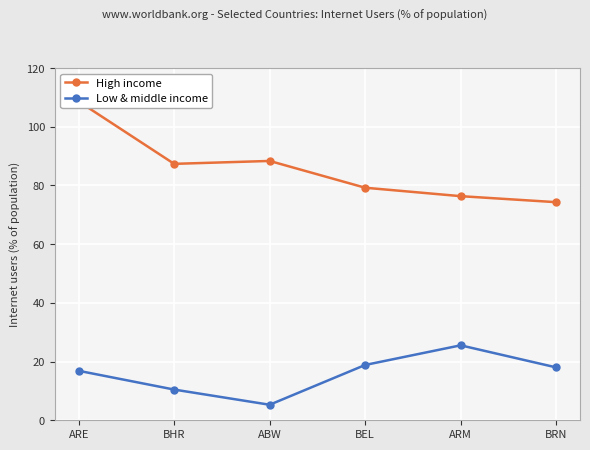

True or false: Low & middle income and High income cross at least once.

False